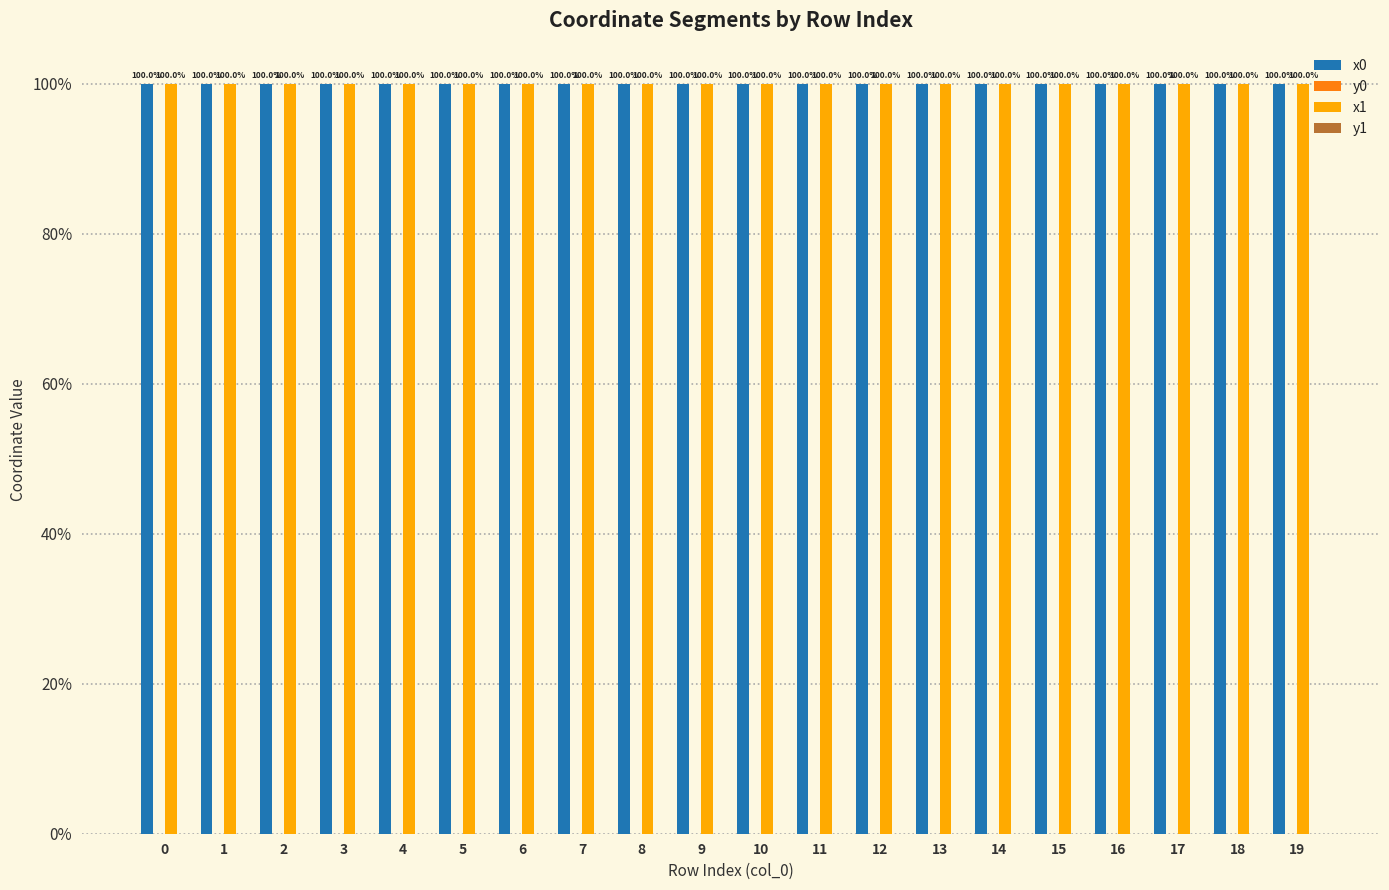

What is the maximum value shown in the chart?

100.0